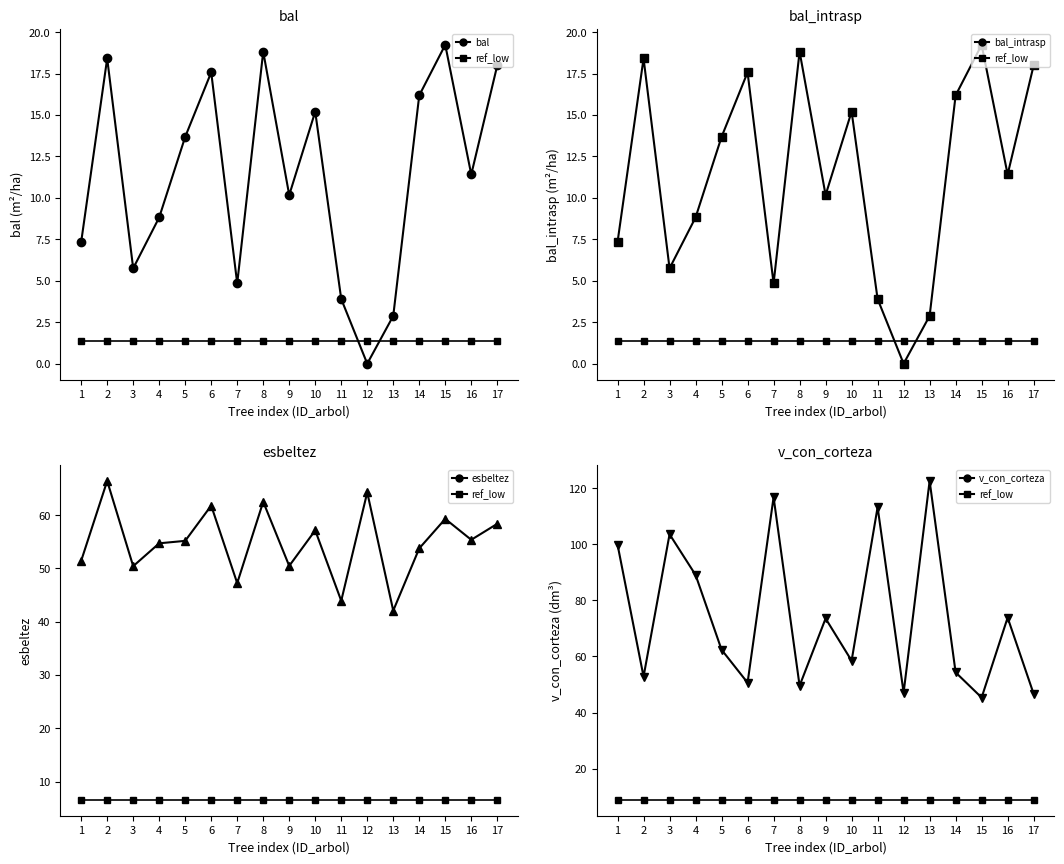

Rank the series by their maximum value, from highest to lowest.

v_con_corteza, esbeltez, bal, bal_intrasp, ref_low